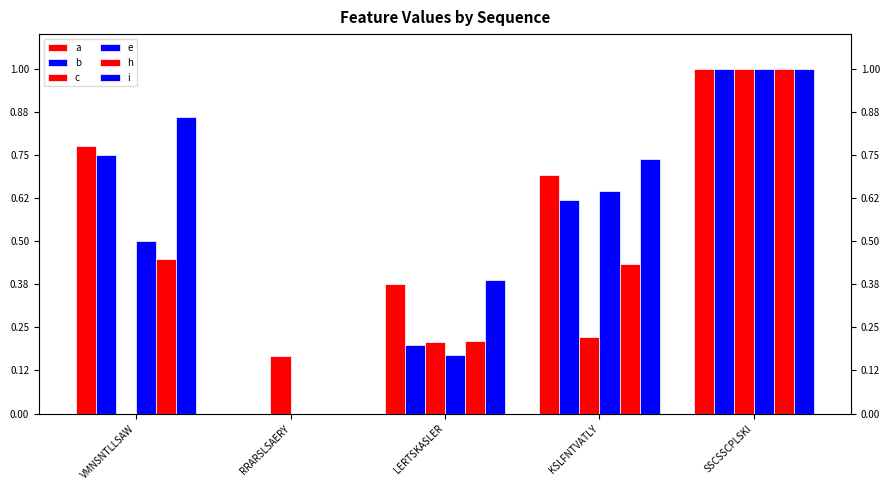

Which category has the lowest value in the i series?

RRARSLSAERY